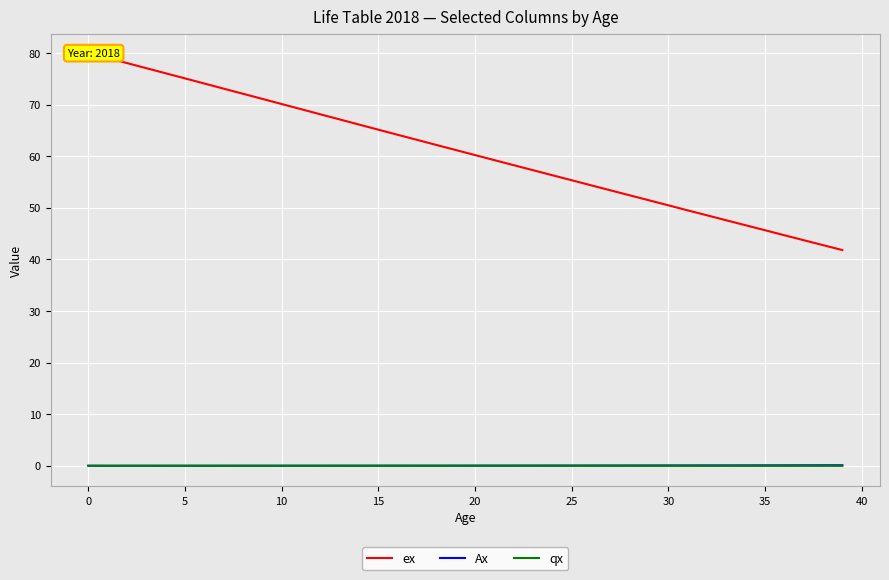

Reading right to left, extract all data points from this chart.

ex: 41.8	42.8	43.7	44.7	45.7	46.6	47.6	48.6	49.5	50.5	51.5	52.4	53.4	54.4	55.4	56.3	57.3	58.3	59.3	60.2	61.2	62.2	63.2	64.2	65.2	66.2	67.2	68.1	69.1	70.1	71.1	72.1	73.1	74.1	75.1	76.1	77.1	78.1	79.1	79.8
Ax: 0.1	0.1	0.1	0.1	0.1	0.1	0.1	0.1	0.1	0.1	0.1	0.1	0.1	0.1	0.1	0.1	0.1	0.0	0.0	0.0	0.0	0.0	0.0	0.0	0.0	0.0	0.0	0.0	0.0	0.0	0.0	0.0	0.0	0.0	0.0	0.0	0.0	0.0	0.0	0.0
qx: 0.0	0.0	0.0	0.0	0.0	0.0	0.0	0.0	0.0	0.0	0.0	0.0	0.0	0.0	0.0	0.0	0.0	0.0	0.0	0.0	0.0	0.0	0.0	0.0	0.0	0.0	0.0	0.0	0.0	0.0	0.0	0.0	0.0	0.0	0.0	0.0	0.0	0.0	0.0	0.0